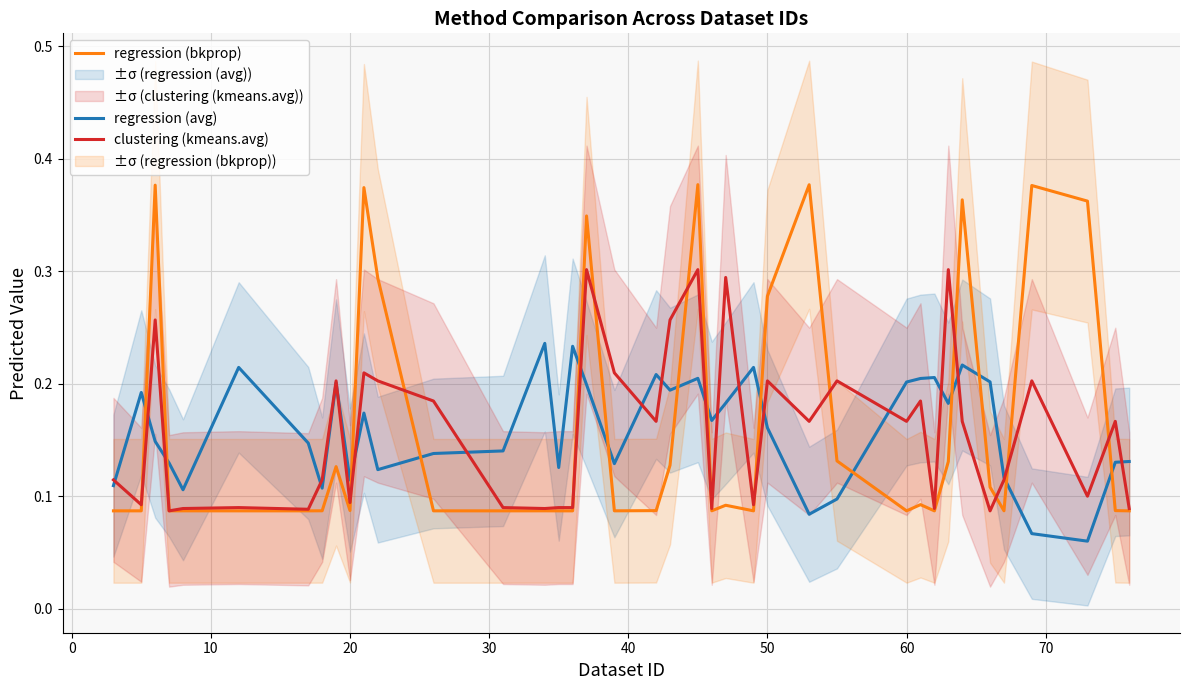

Rank the series by their average value, from highest to lowest.

regression (bkprop), regression (avg), clustering (kmeans.avg)